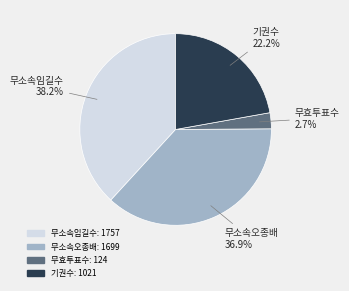

How many segments does this pie chart have?

4